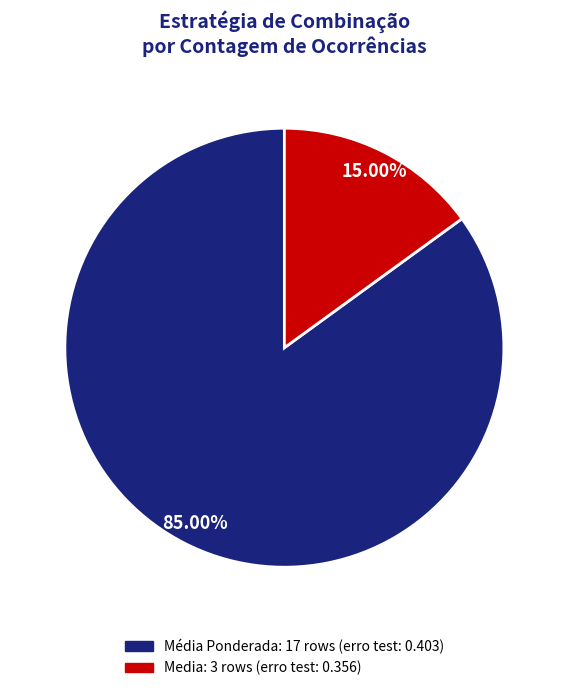

To the nearest percent, what percentage of the pie is Media?

15%